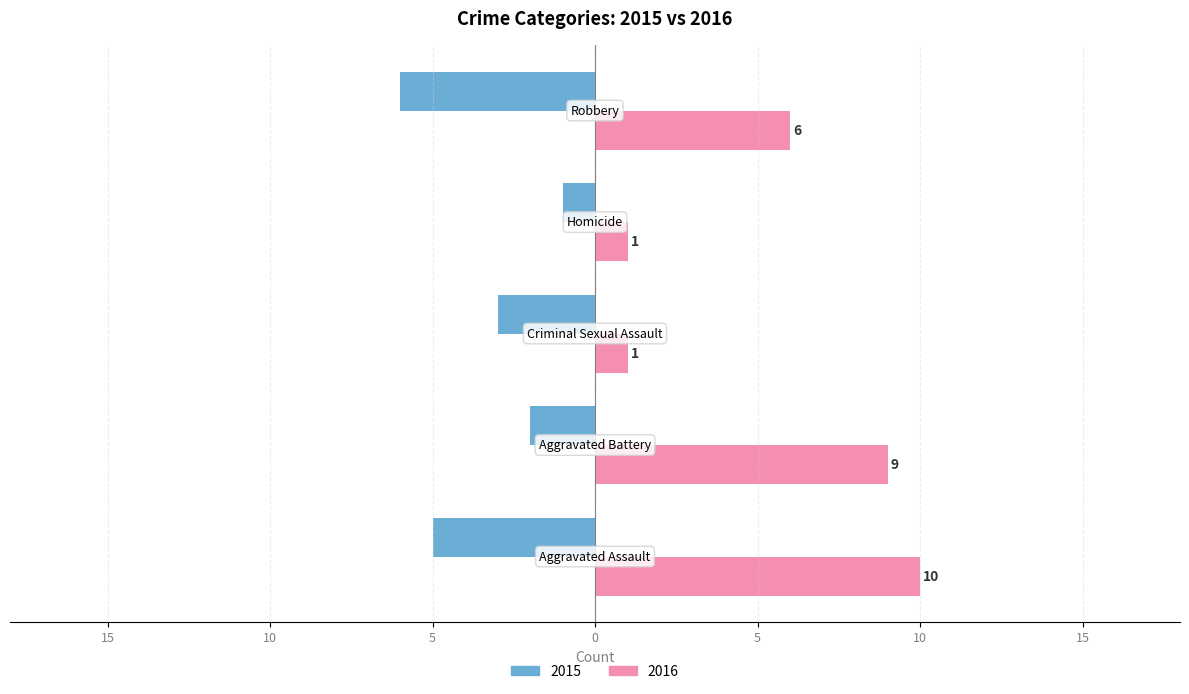

What are all the series names shown in the legend?

2015, 2016